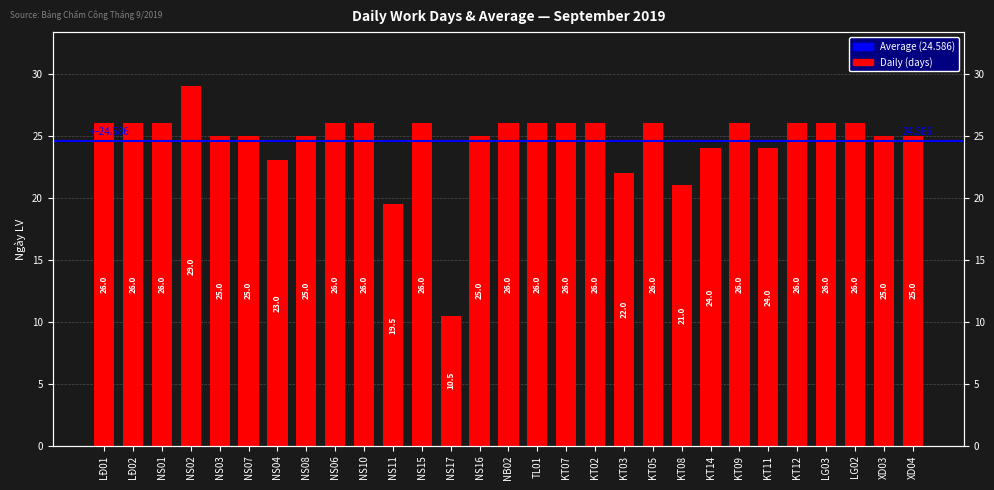

What is the label of the 18th bar from the left?

KT02